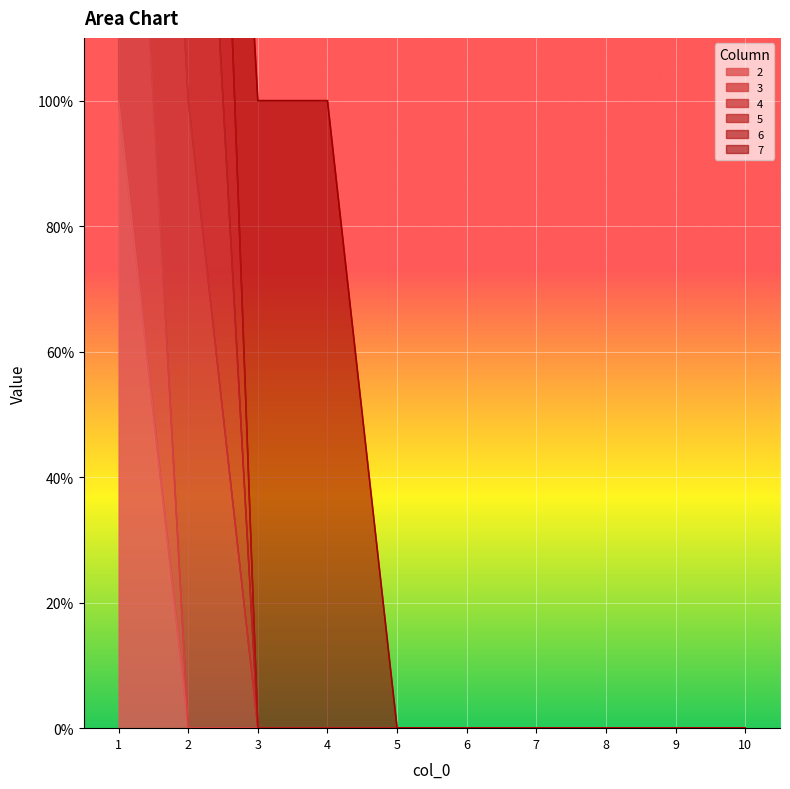

What value does the 4 series have at 1?

3